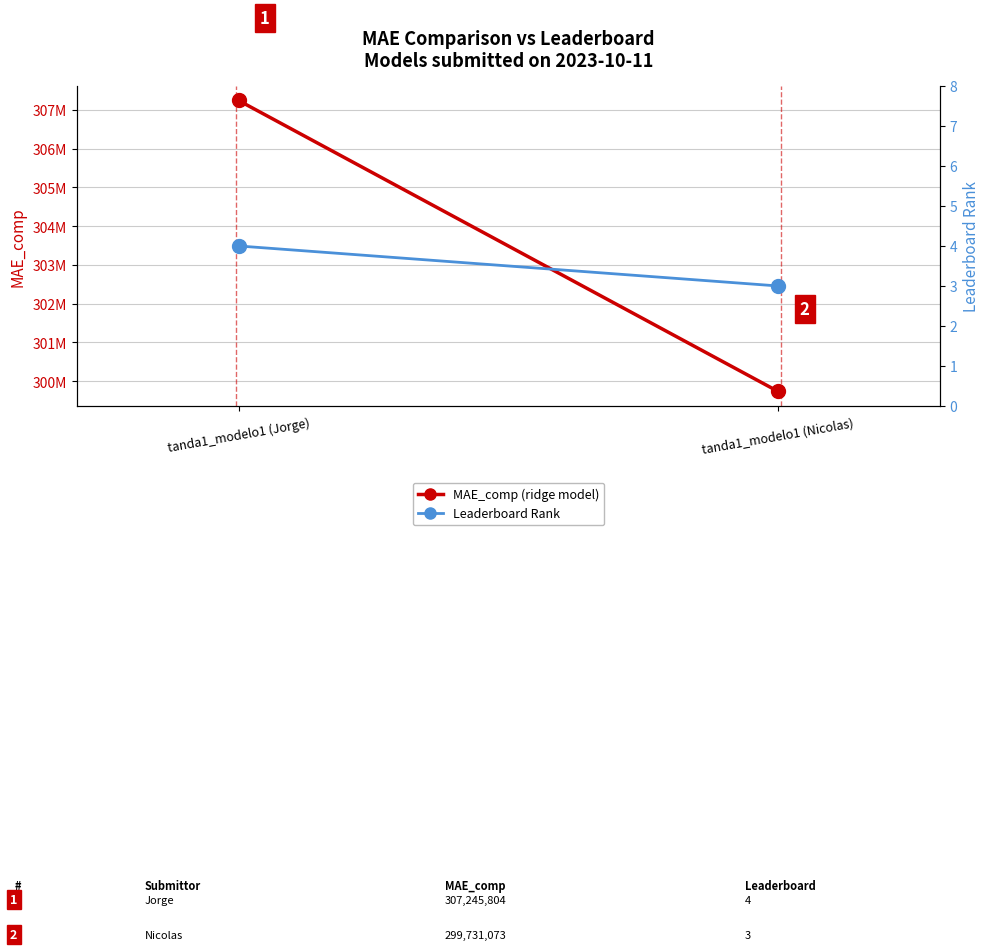

At which category is the sum across all series the highest?

tanda1_modelo1 (Jorge)